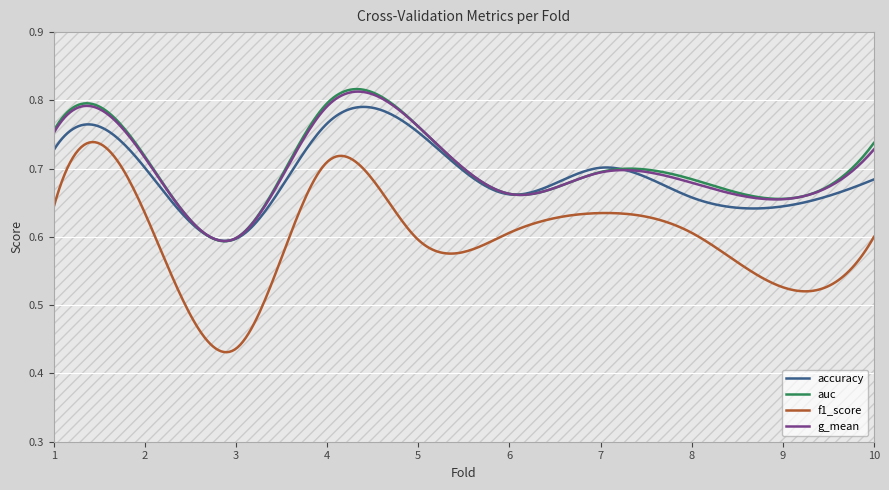

Where is f1_score nearest to the value 0?

3